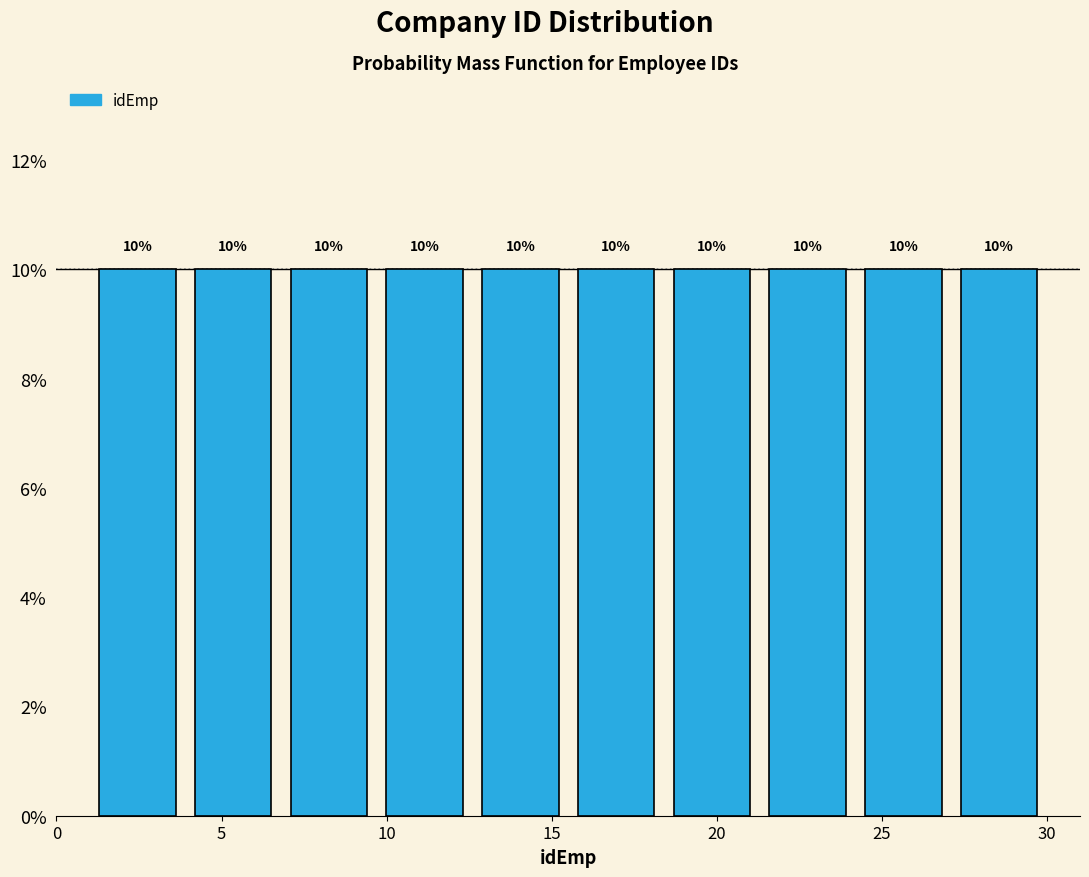

Reading left to right, transcribe this chart: for each bar, give the range it covers on the x-axis and its height. The bar edges are not printed on the chart, so give them approximately, as read against the axis.

1.0 to 3.9: 10
3.9 to 6.8: 10
6.8 to 9.7: 10
9.7 to 12.6: 10
12.6 to 15.5: 10
15.5 to 18.4: 10
18.4 to 21.3: 10
21.3 to 24.2: 10
24.2 to 27.1: 10
27.1 to 30.0: 10